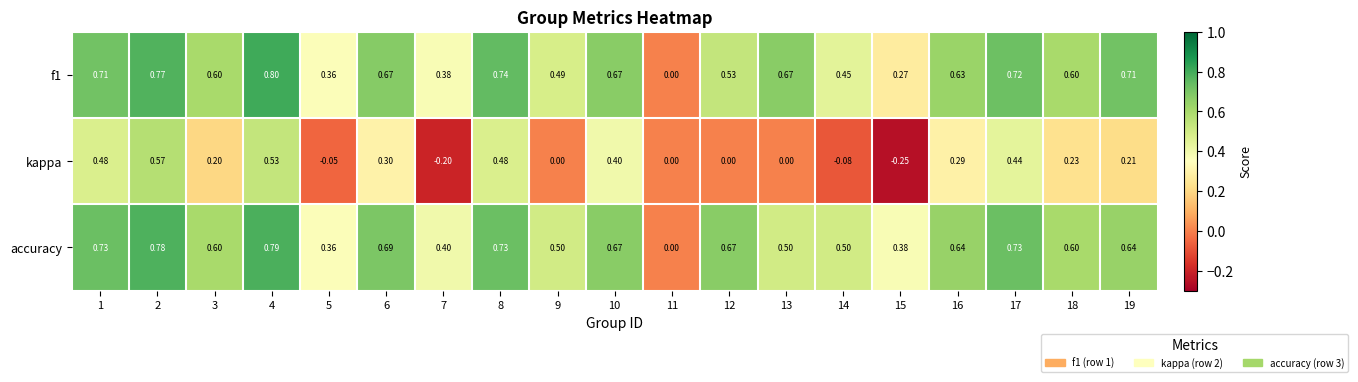

Which series has the largest range (max minus min)?

kappa